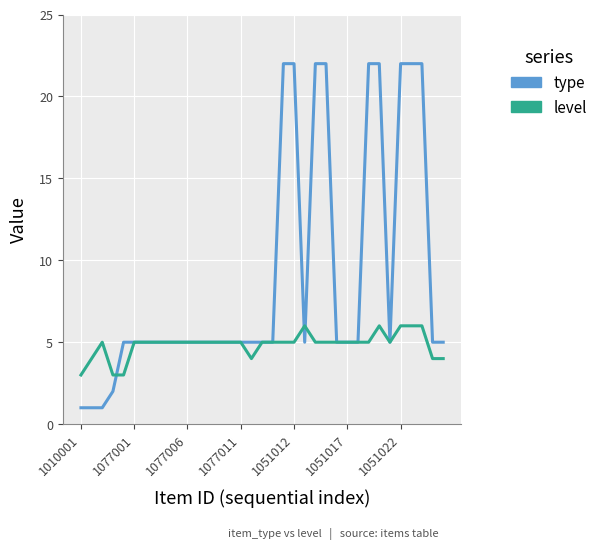

What is the greatest value displayed?

22